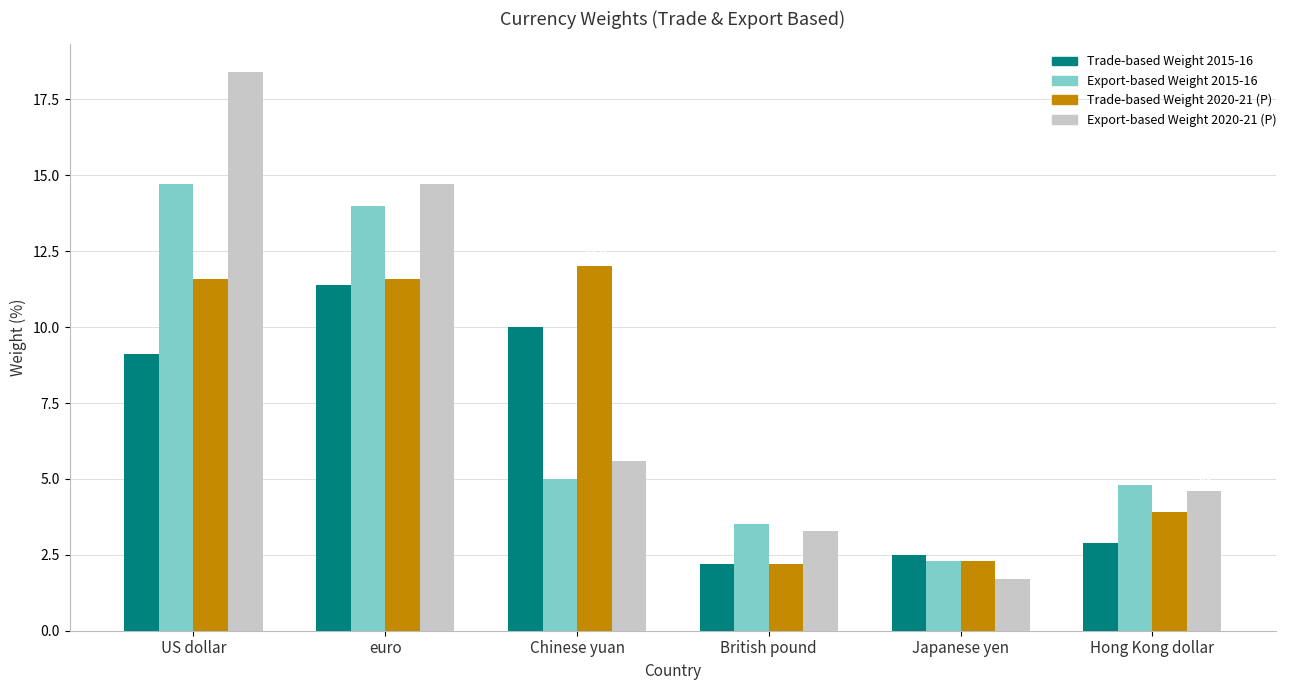

What is the value of the Export-based Weight 2015-16 bar at the 2nd from the left?

14.0